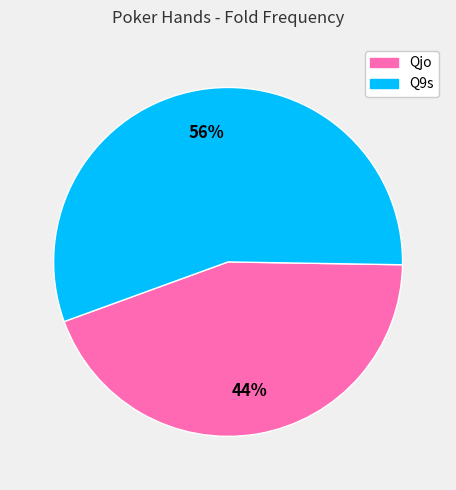

Which slice represents more than half of the pie?

Q9s